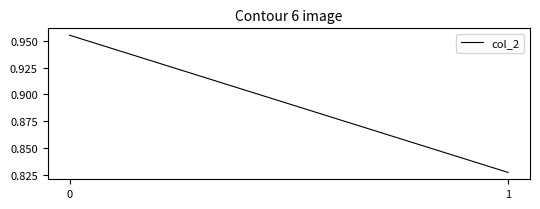

Reading right to left, extract all data points from this chart.

0.8	1.0